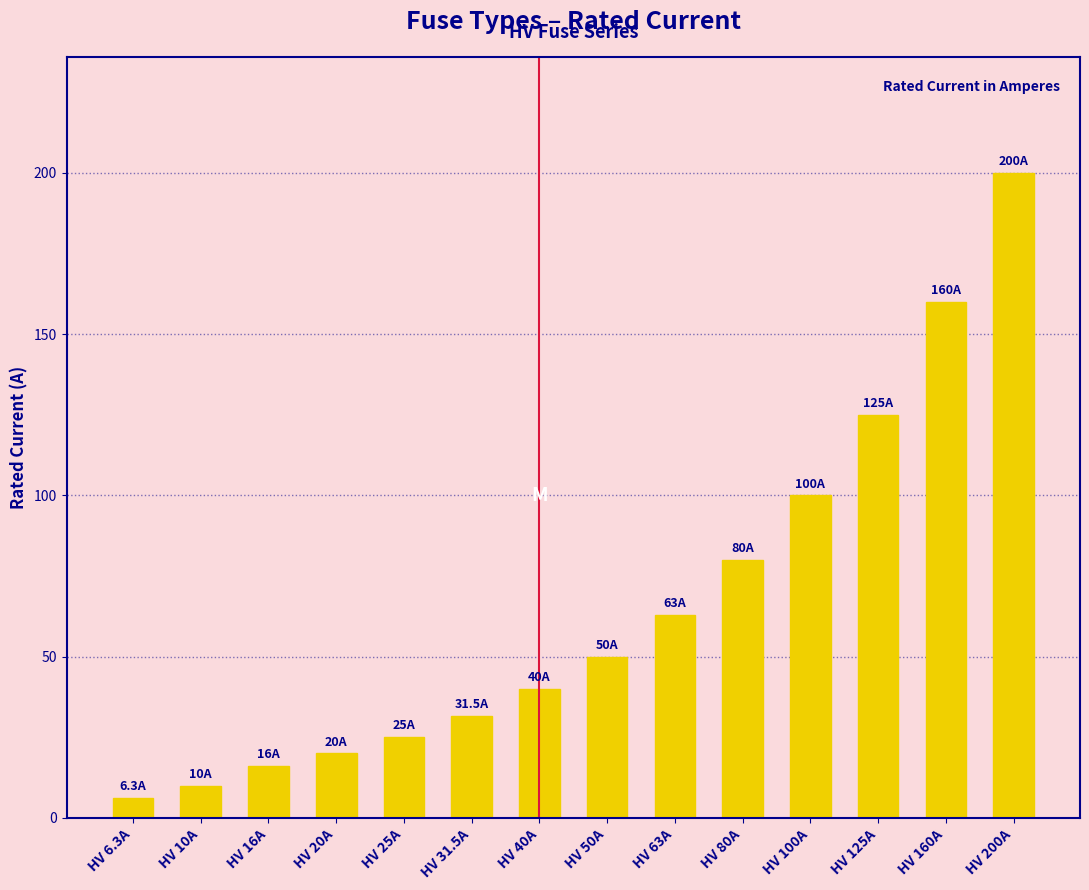

What is the label of the 5th bar from the left?

HV 25A